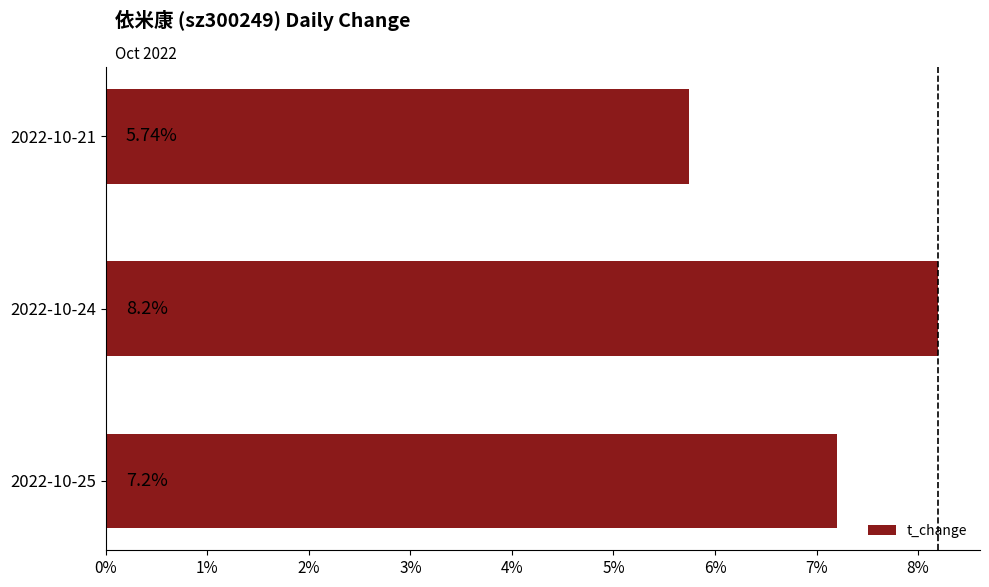

Approximately how many times larger is the value at 2022-10-21 compared to 2022-10-25?

0.8